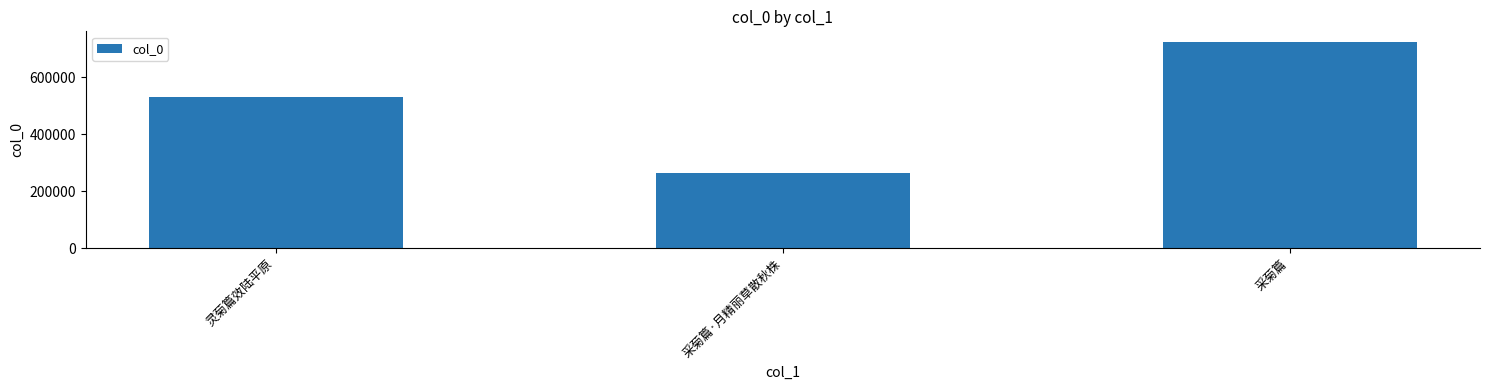

Which category has the highest value across all series?

采菊篇